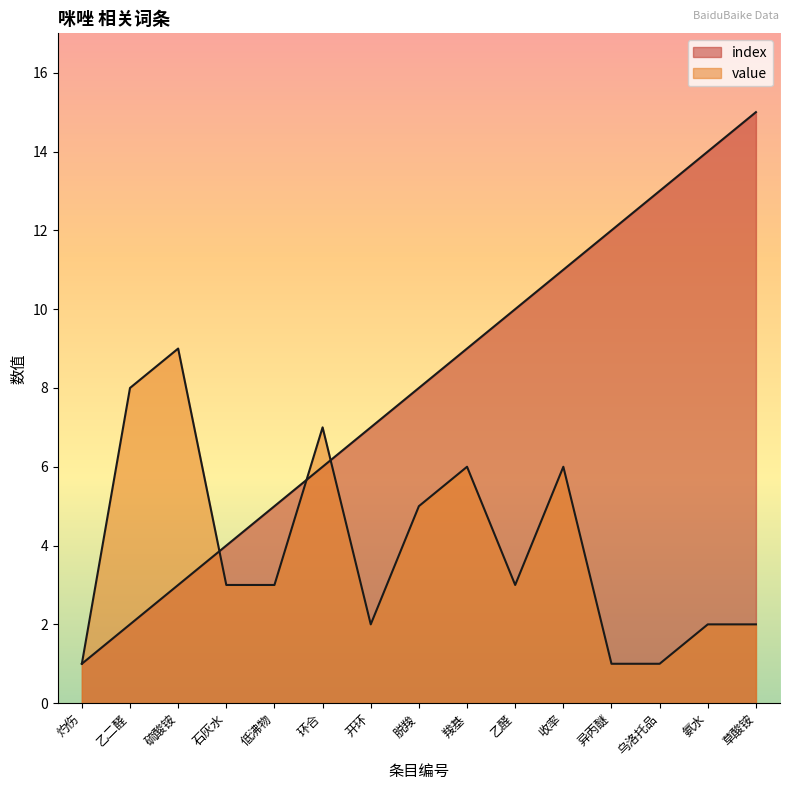

What position from the left is 脱羧?

8